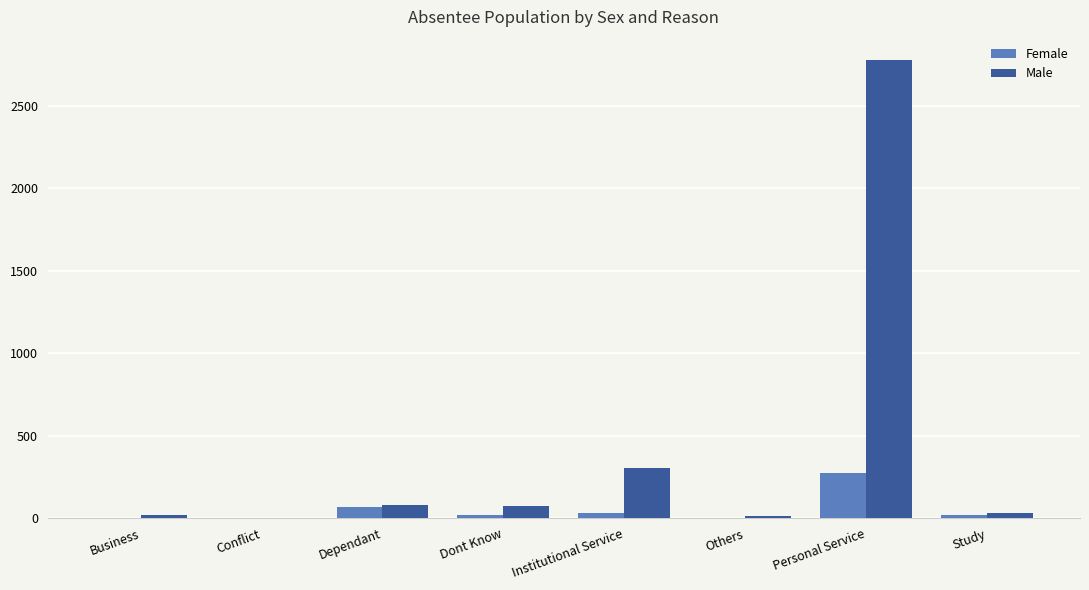

Which label corresponds to the largest value in the chart?

Personal Service